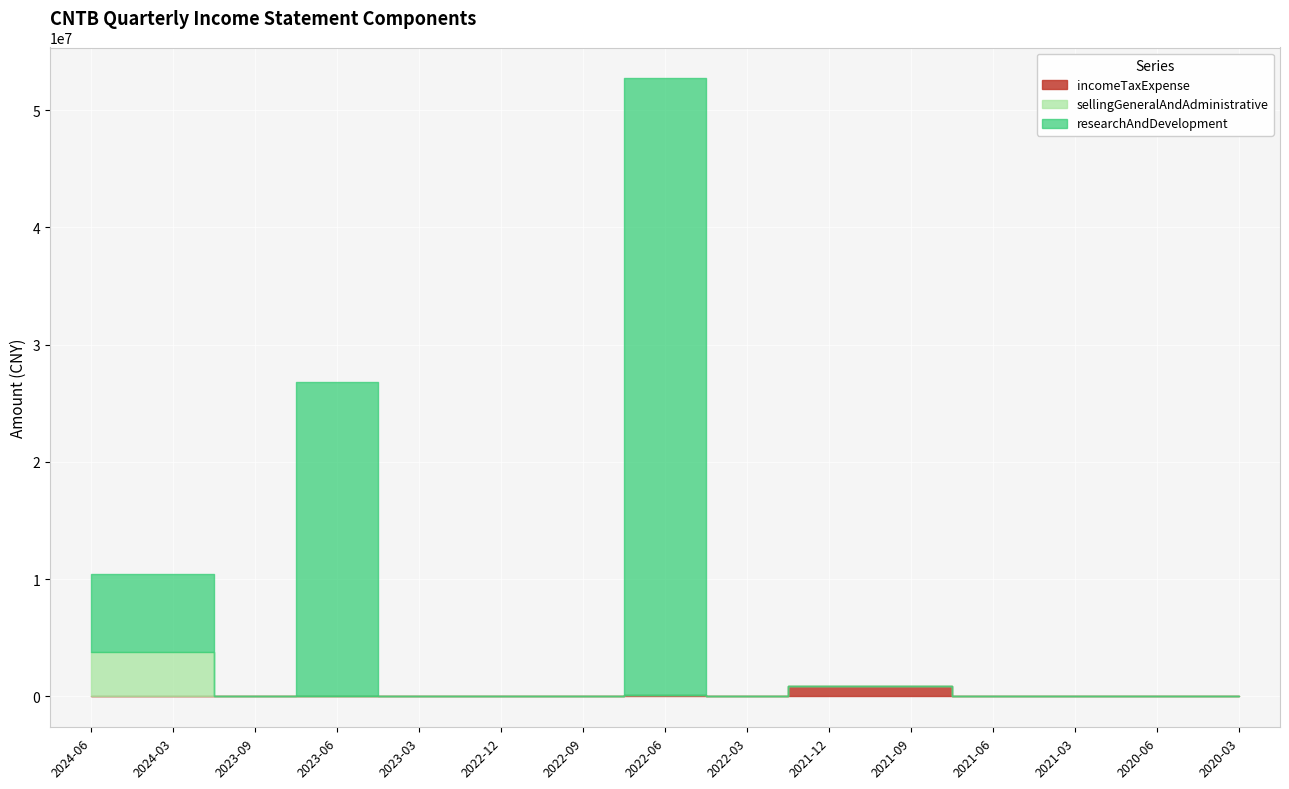

Rank the series at 2021-09 from lowest to highest value.

sellingGeneralAndAdministrative, researchAndDevelopment, incomeTaxExpense